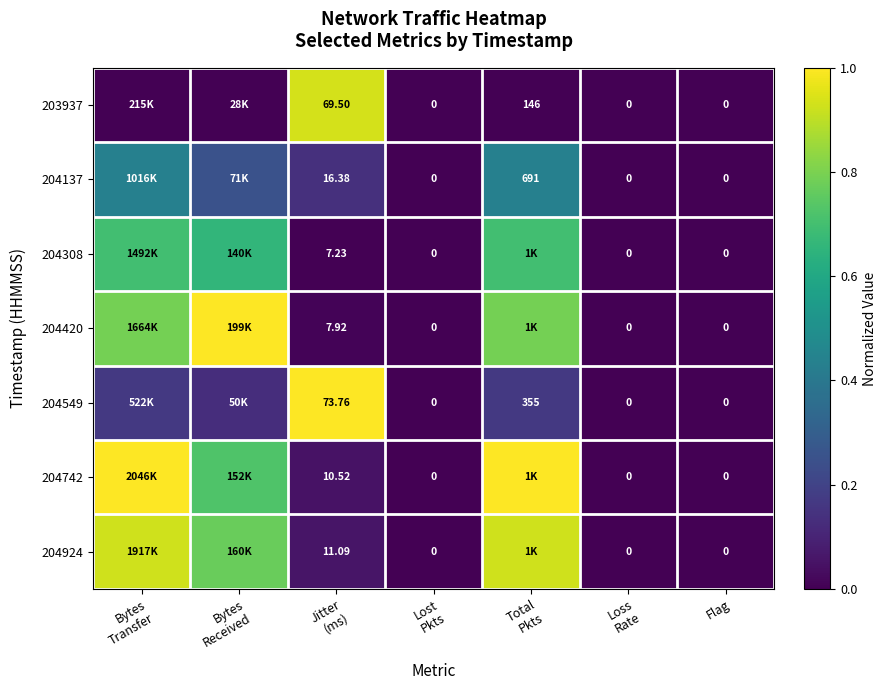

The 204742 series shows 0.5 at Bytes Transfer. True or false?

False